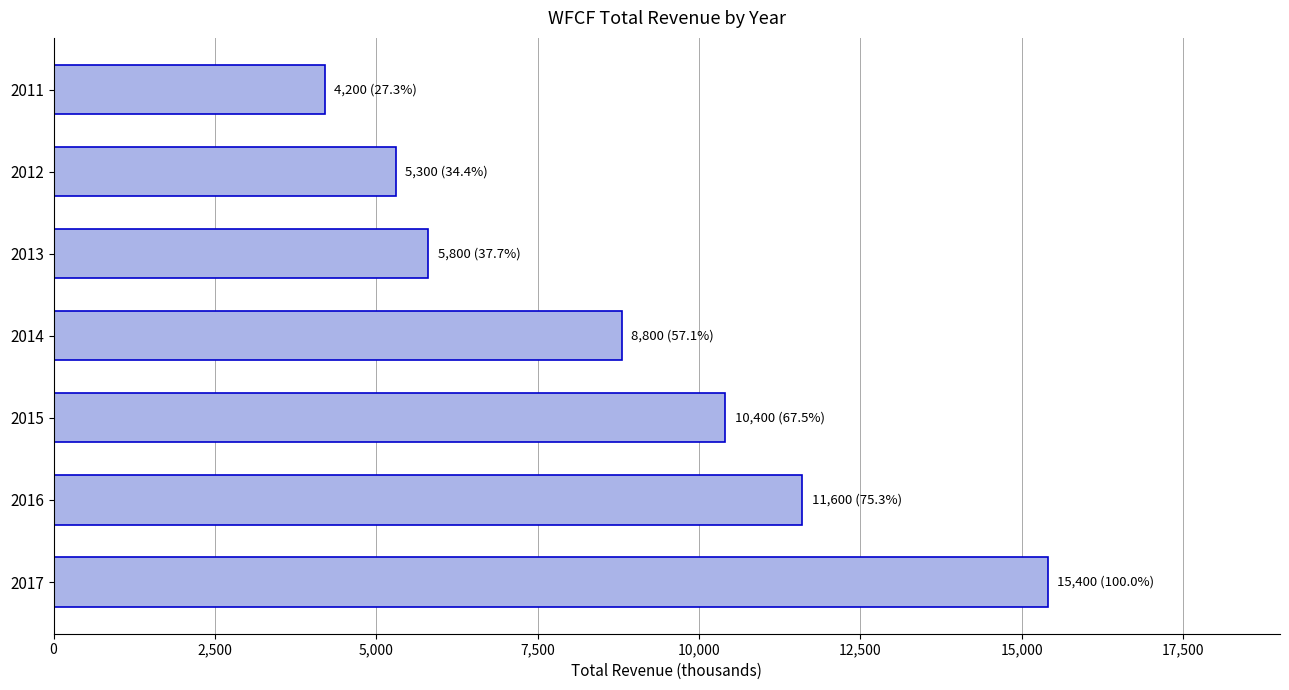

At which label is the value closest to 9800?

2015